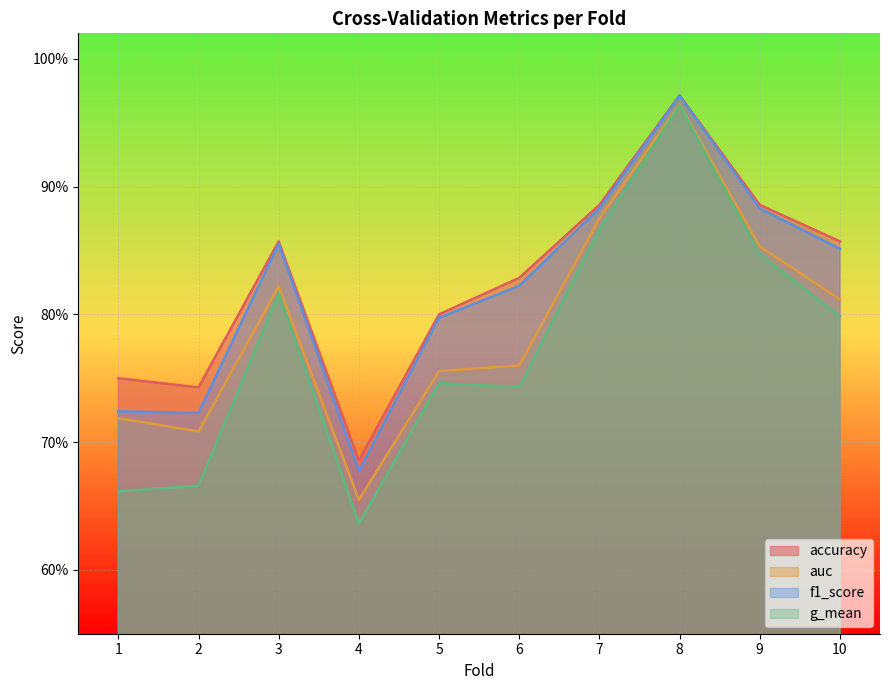

Does the chart display data point markers on the line(s)?

No